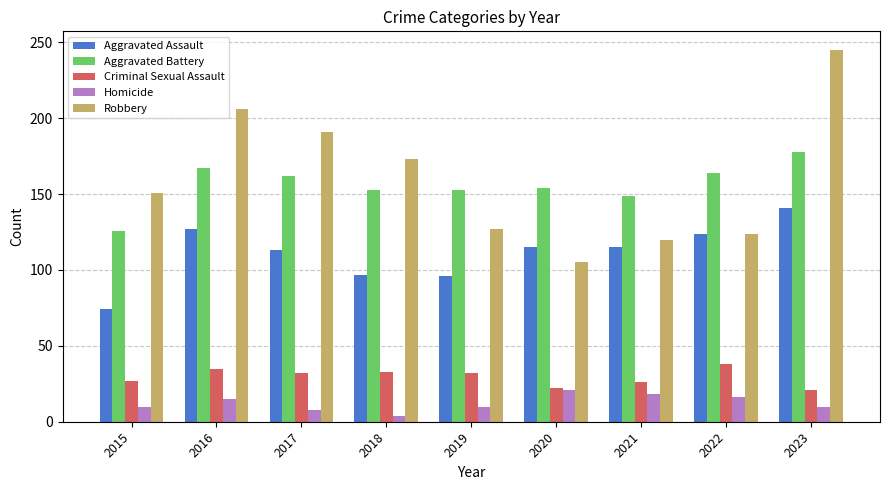

Rank the series at 2023 from lowest to highest value.

Homicide, Criminal Sexual Assault, Aggravated Assault, Aggravated Battery, Robbery